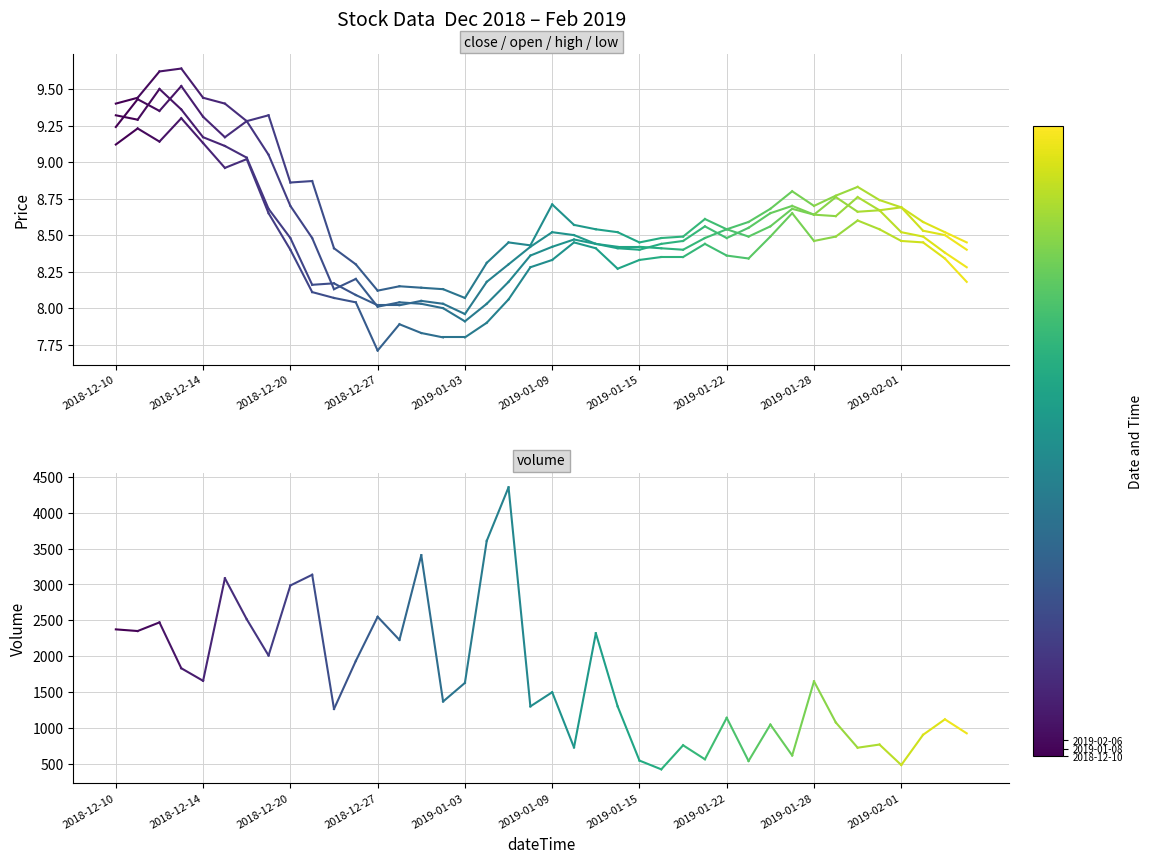

True or false: low has a value of 12.3 at 2018-12-14.

False